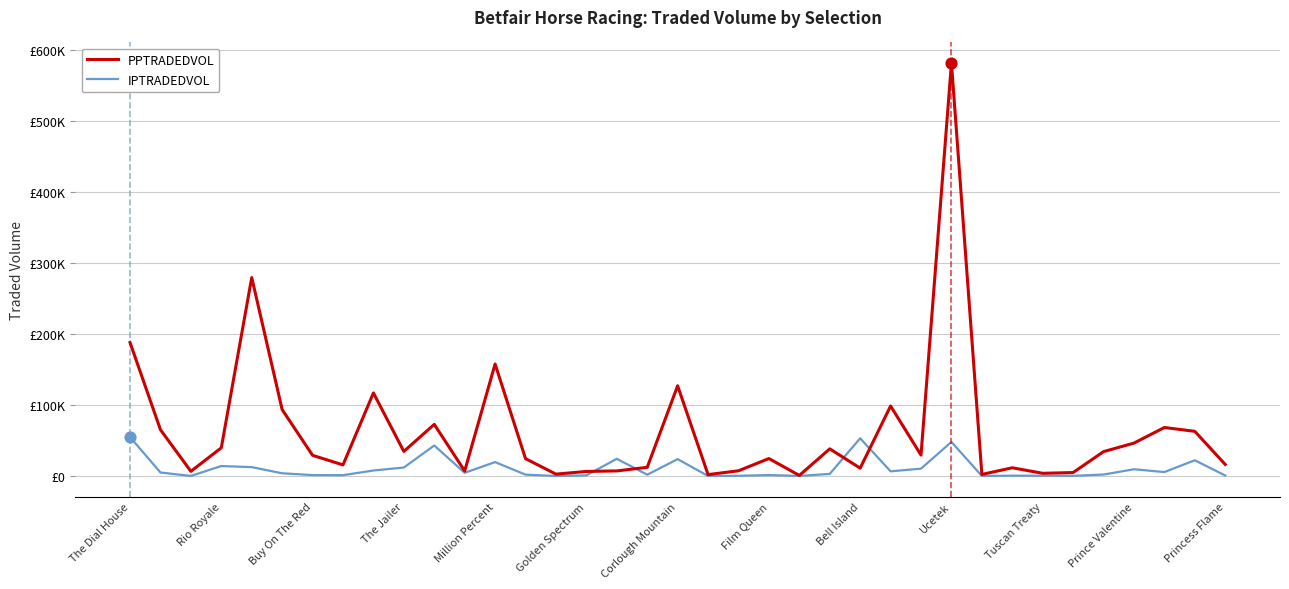

At which category is the sum across all series the highest?

Ucetek